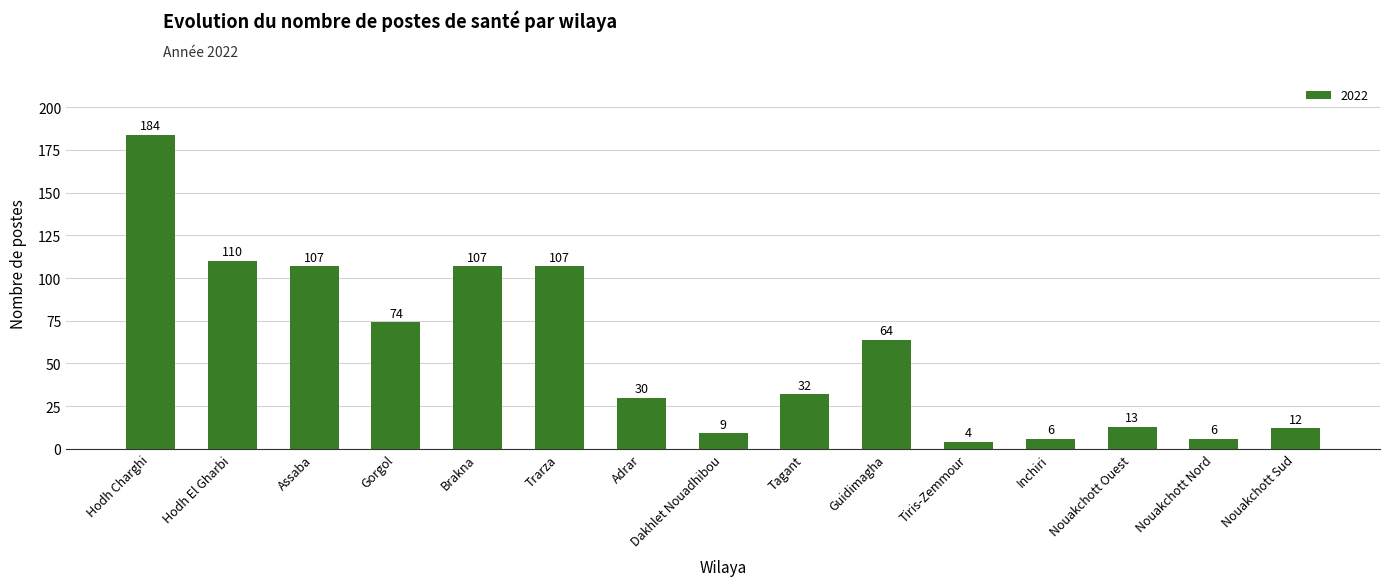

Which has a higher value, Nouakchott Sud or Brakna?

Brakna